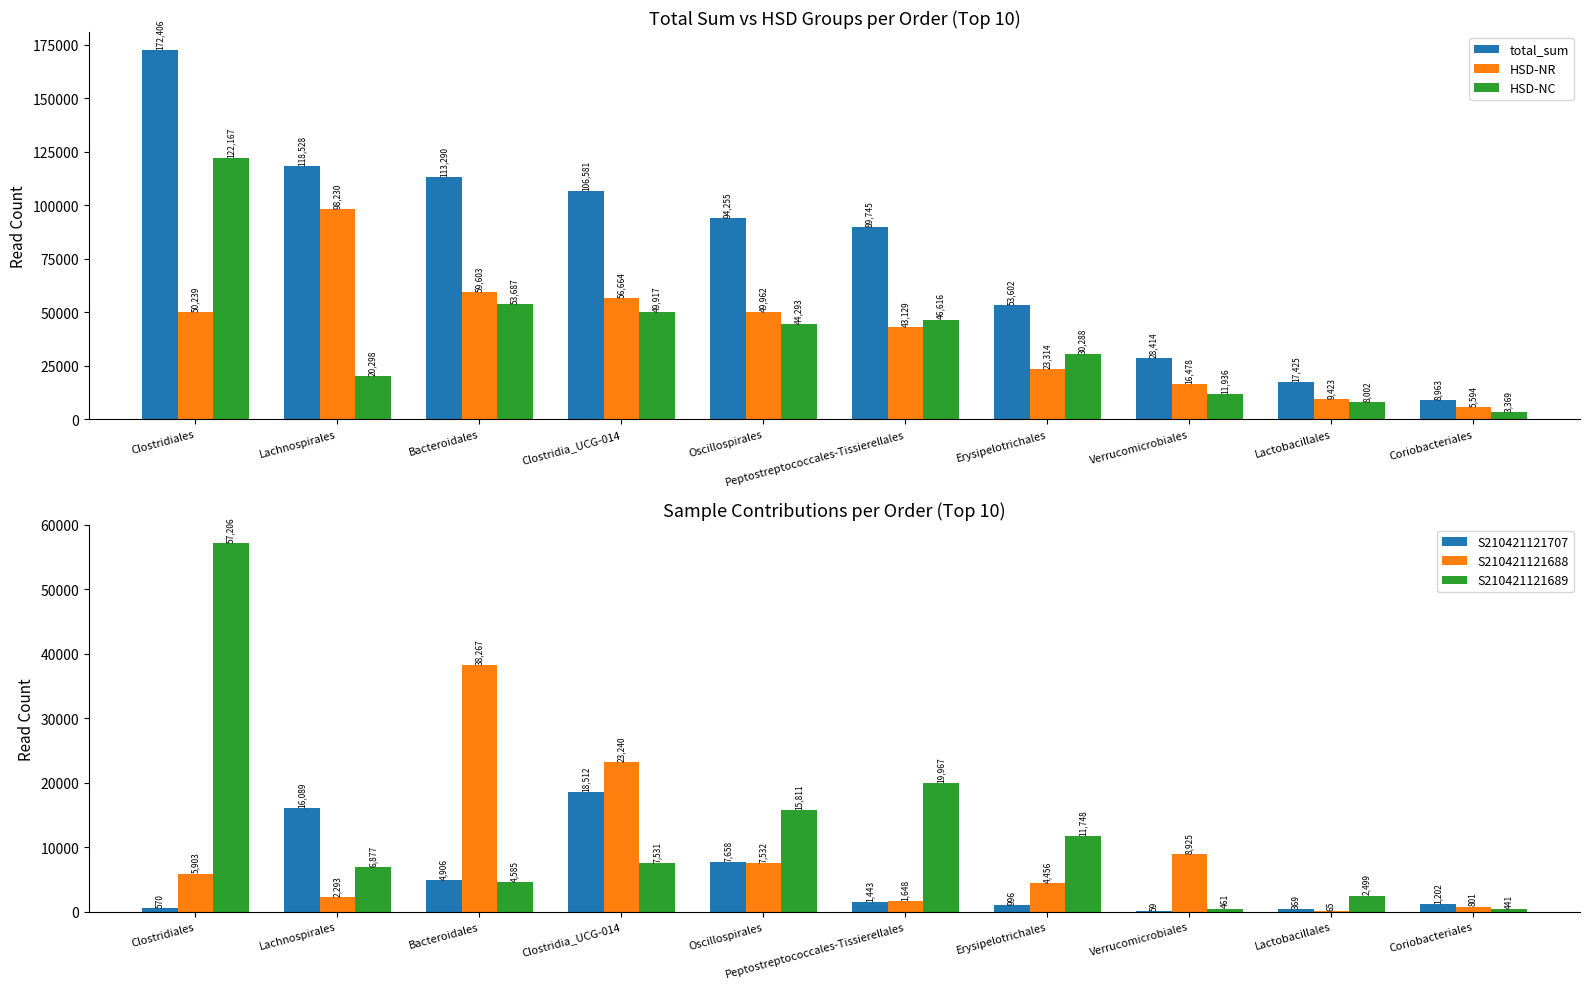

Reading left to right, what are all the values shown in this chart?

total_sum: 172406	118528	113290	106581	94255	89745	53602	28414	17425	8963
HSD-NR: 50239	98230	59603	56664	49962	43129	23314	16478	9423	5594
HSD-NC: 122167	20298	53687	49917	44293	46616	30288	11936	8002	3369
S210421121707: 570	16089	4906	18512	7658	1443	996	59	369	1202
S210421121688: 5903	2293	38267	23240	7532	1648	4456	8925	65	801
S210421121689: 57206	6877	4585	7531	15811	19967	11748	461	2499	441